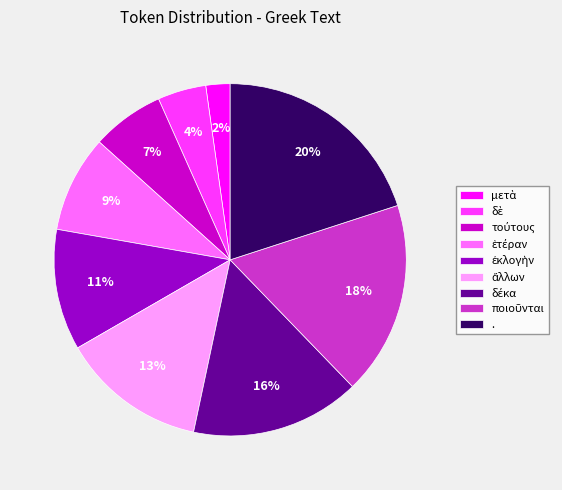

What is the largest slice in the pie chart?

.